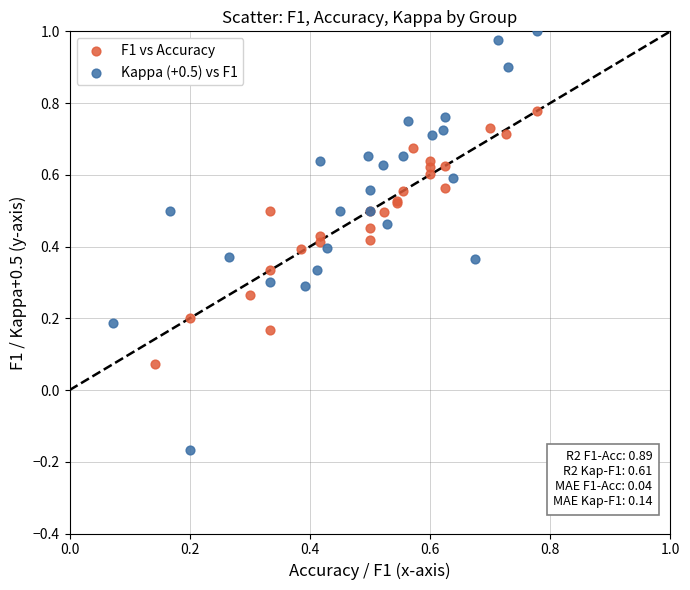

Which series contains the lowest Y value?

Kappa (+0.5) vs F1